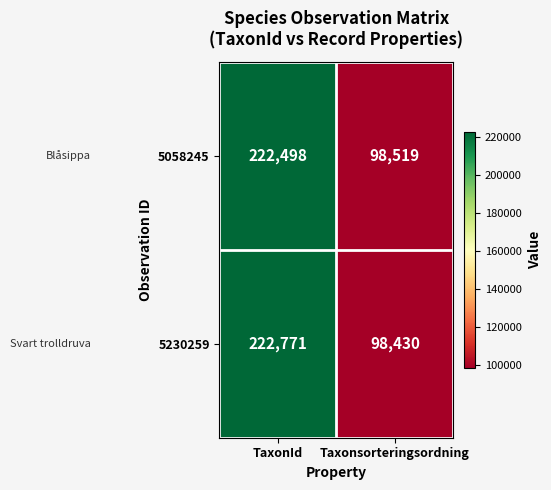

What is the sum of all 5058245 values?

321017